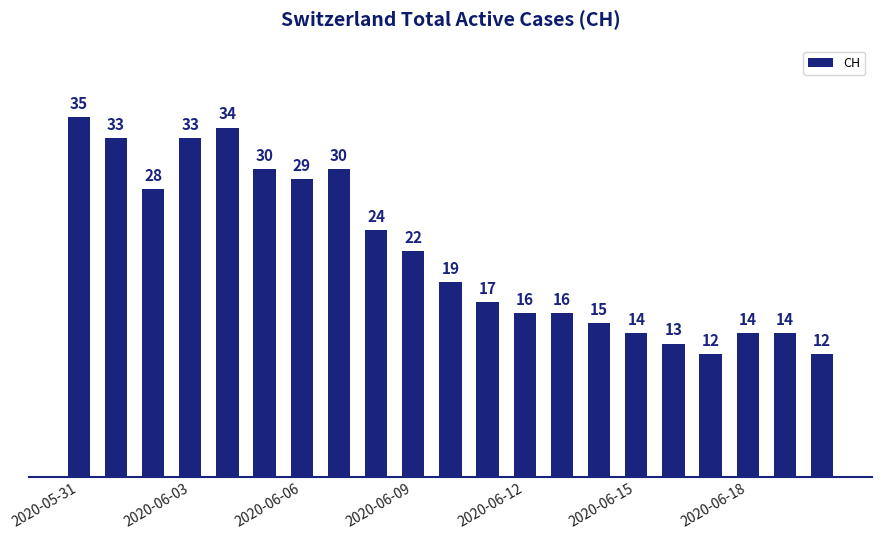

What is the maximum value shown in the chart?

35